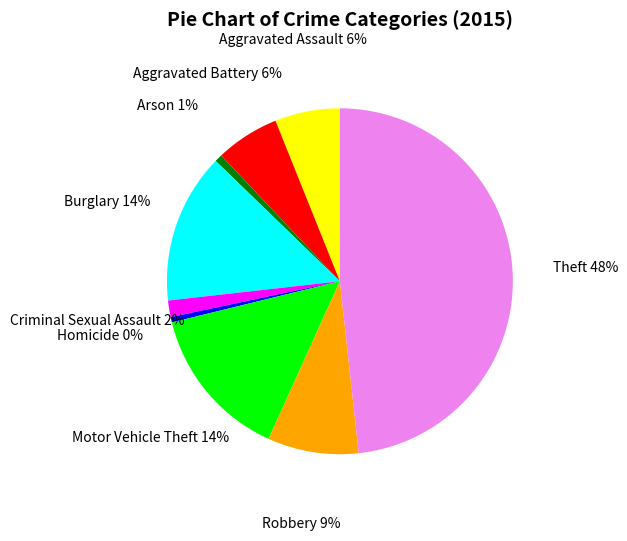

Combined, do Theft and Robbery account for over 50%?

Yes